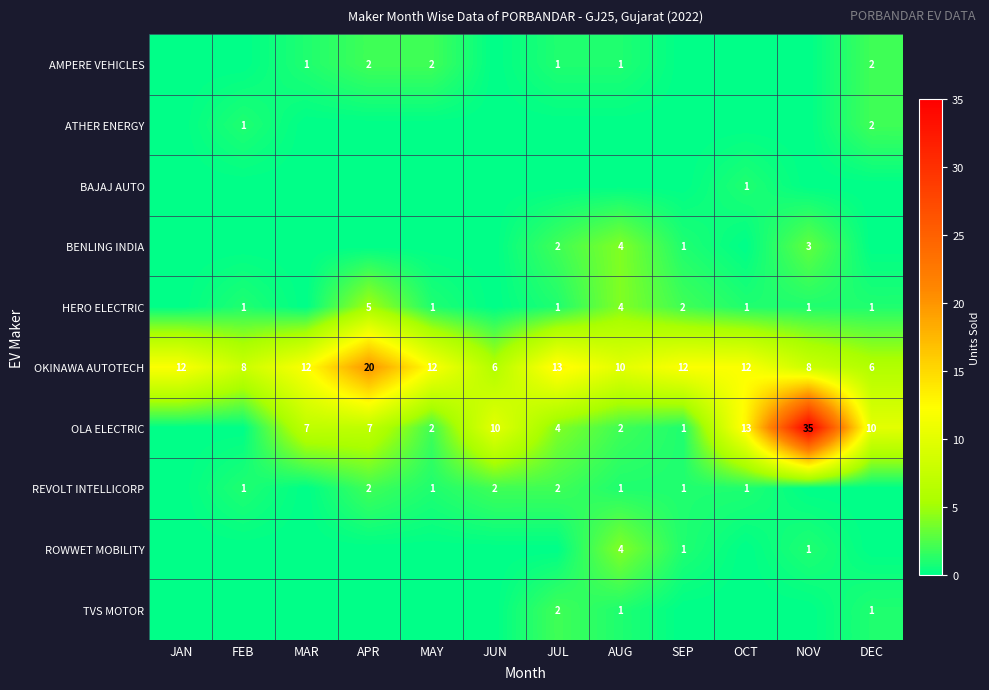

Is the value of REVOLT INTELLICORP at JUL greater than the value of HERO ELECTRIC at MAY?

Yes